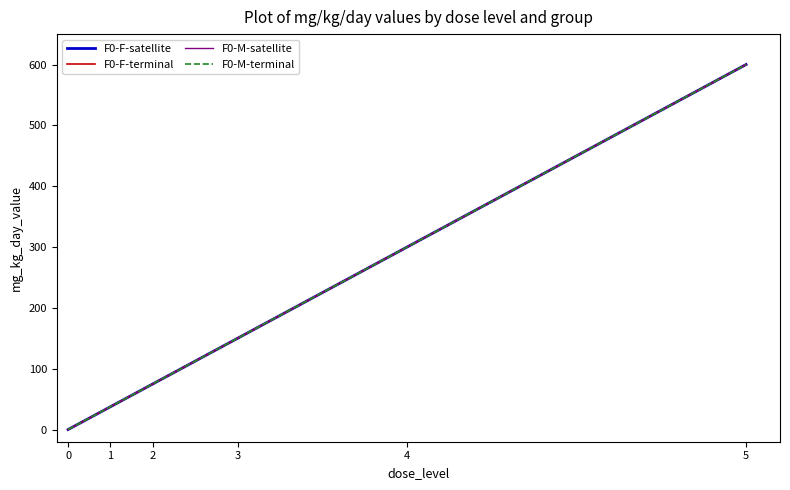

Which series changed the most between 0 and 3?

F0-F-satellite